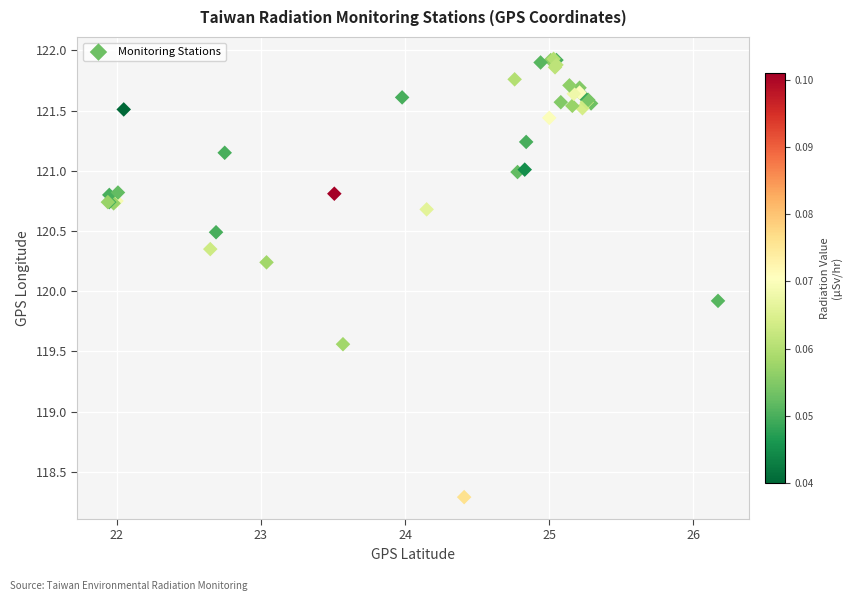

What Y value in the scatter plot is closest to 120?

119.9